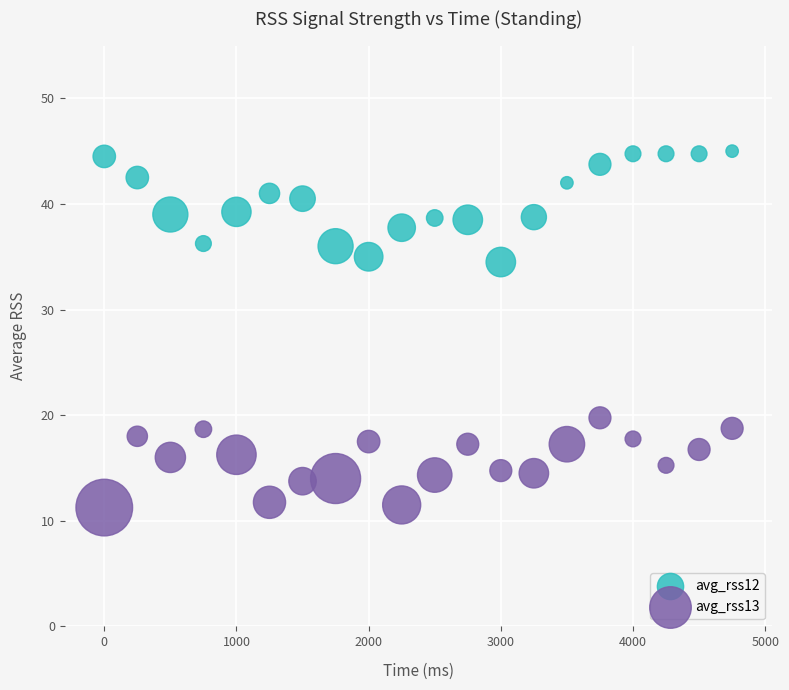

Which series reaches the maximum Y coordinate?

avg_rss12